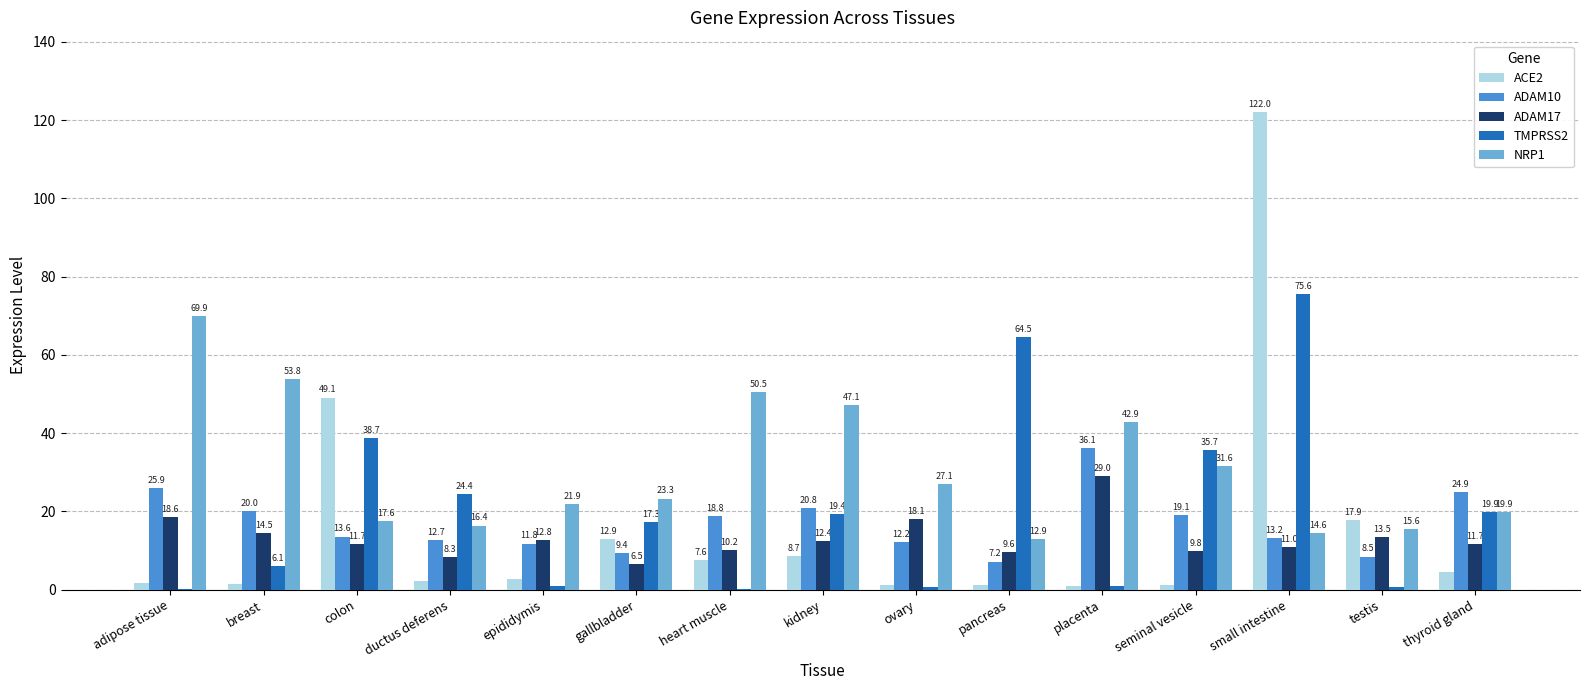

What is the highest value of the ADAM17 series?

29.0